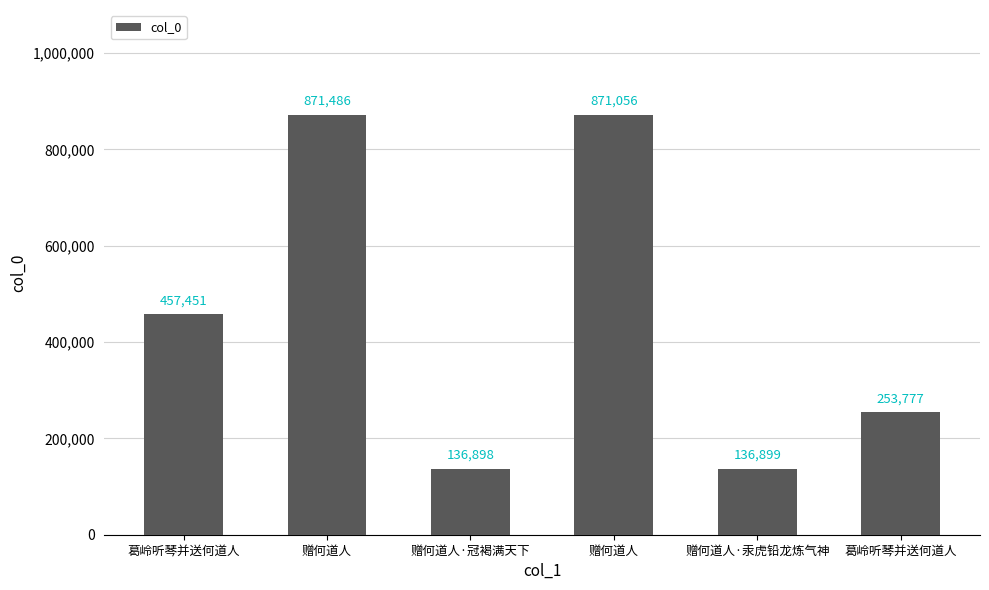

Are the bars horizontal?

No